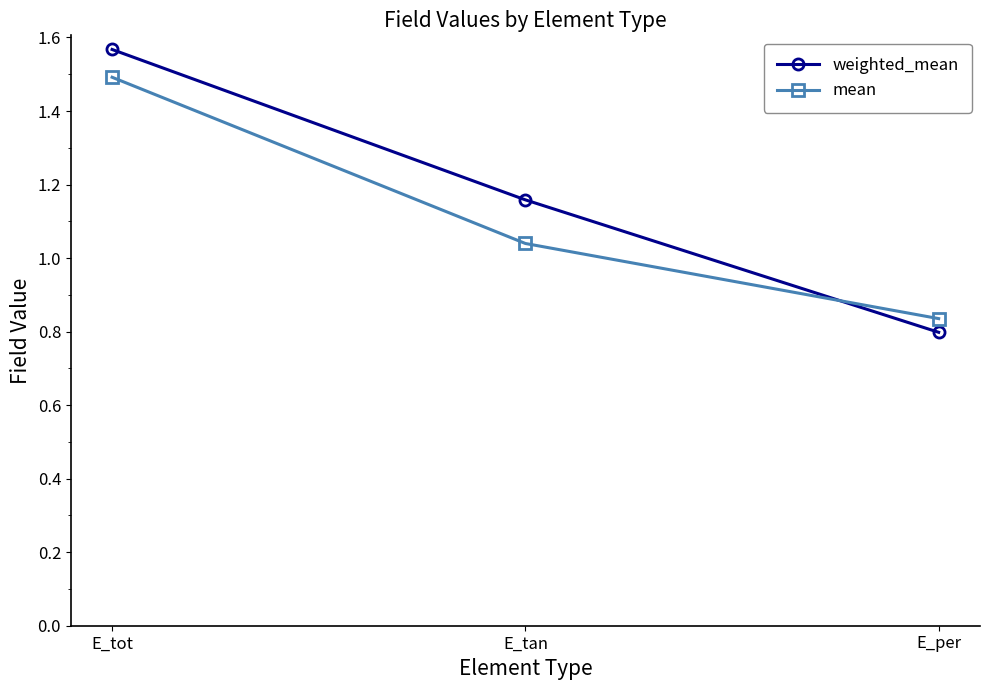

List the labels in order of weighted_mean value, largest first.

E_tot, E_tan, E_per